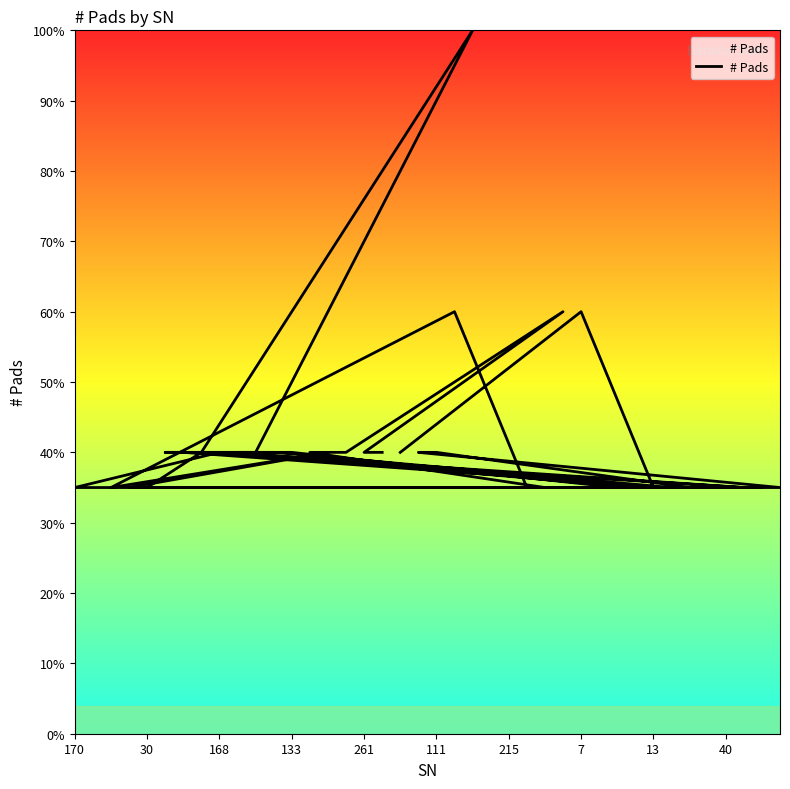

Which category has the highest value across all series?

215